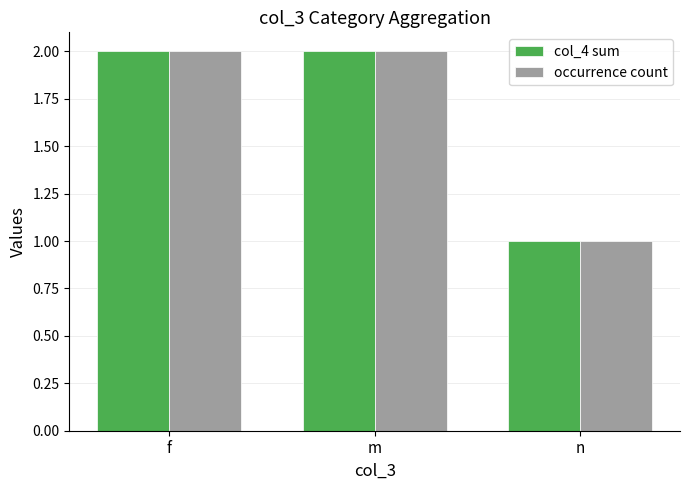

What is the total value across all series at m?

4